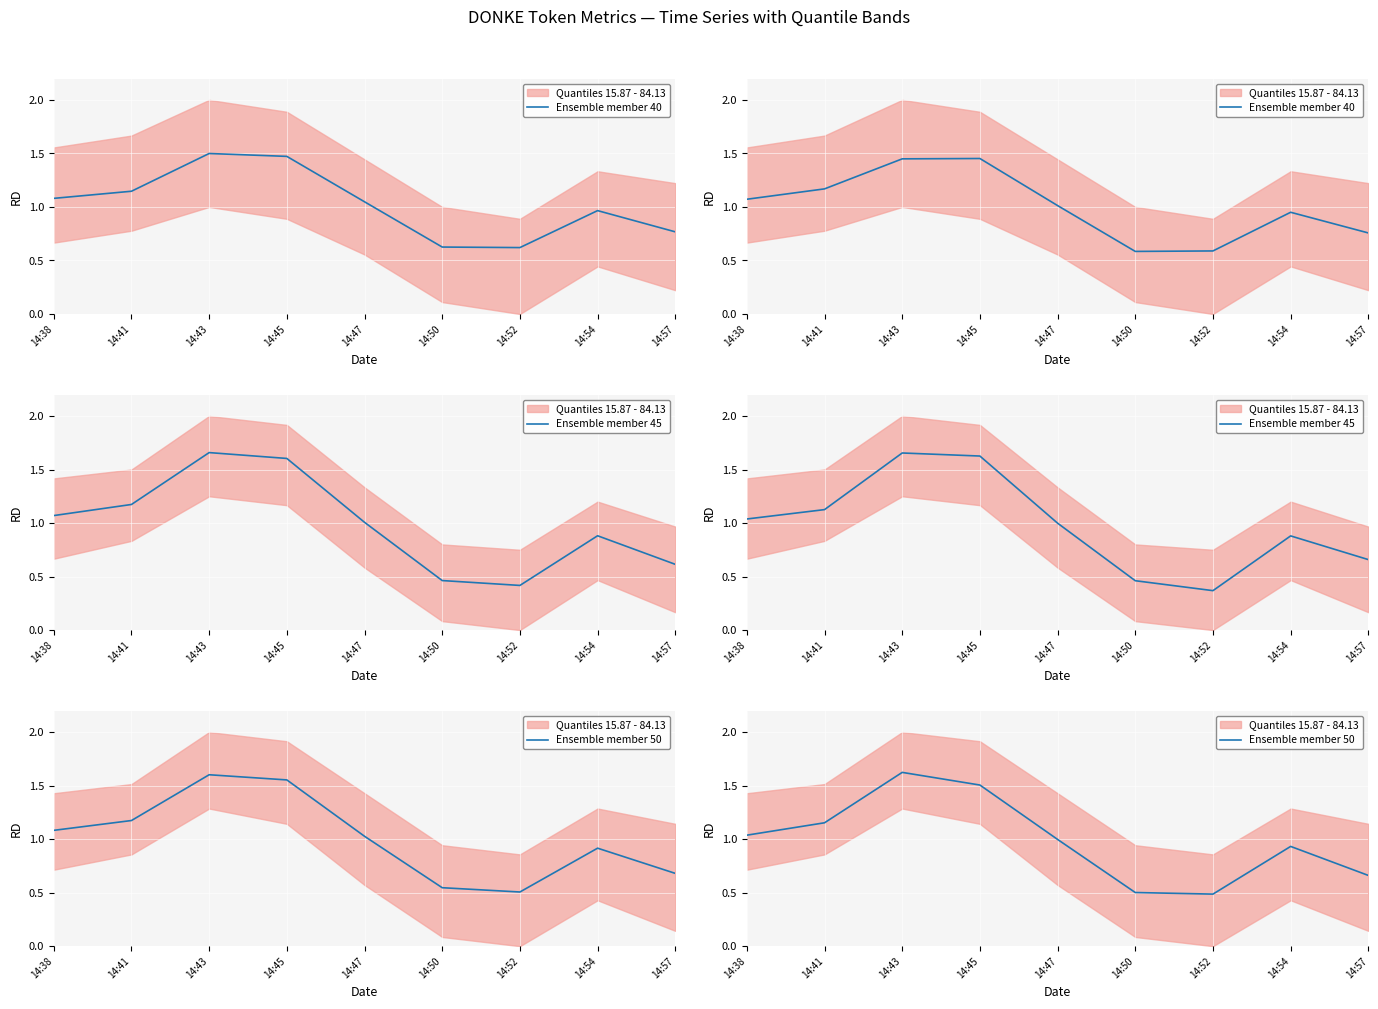

The Ensemble member 50 series shows 1.0 at 14:57. True or false?

False